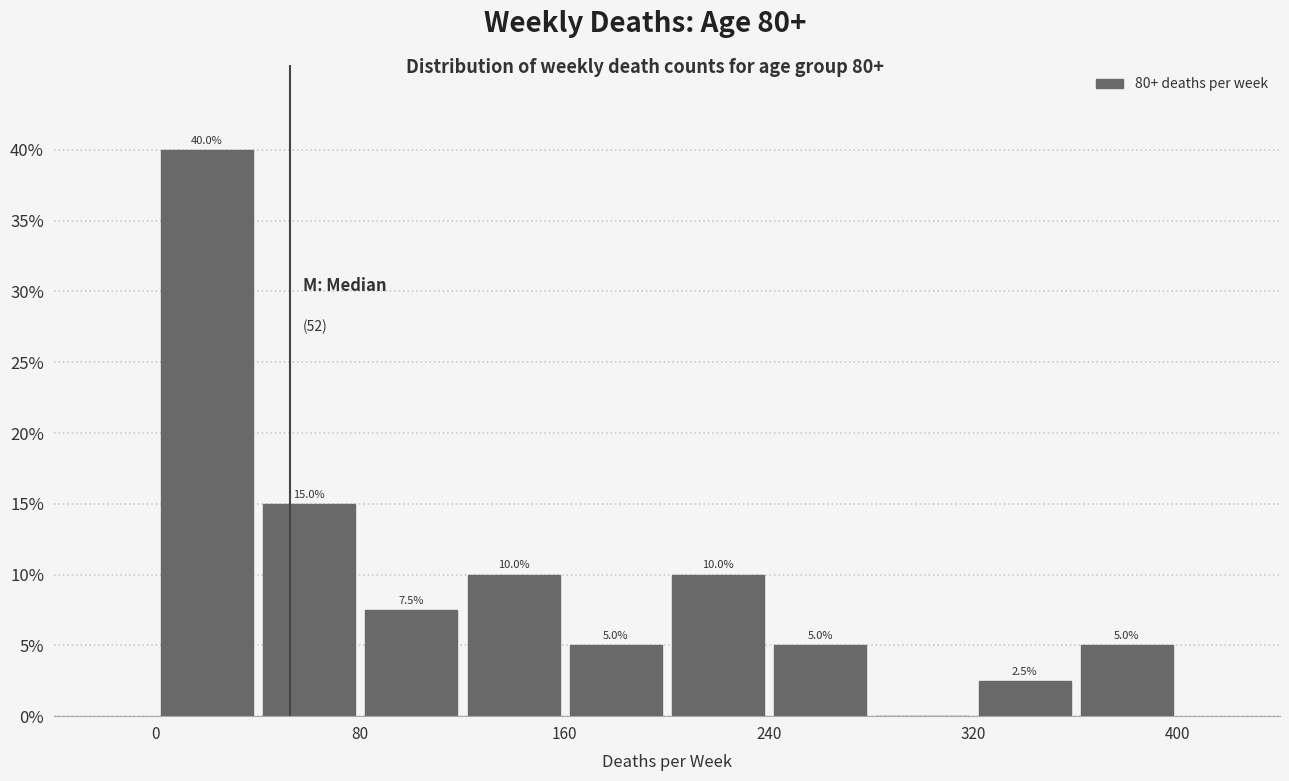

Which range on the x-axis has the tallest bar?

0 to 40